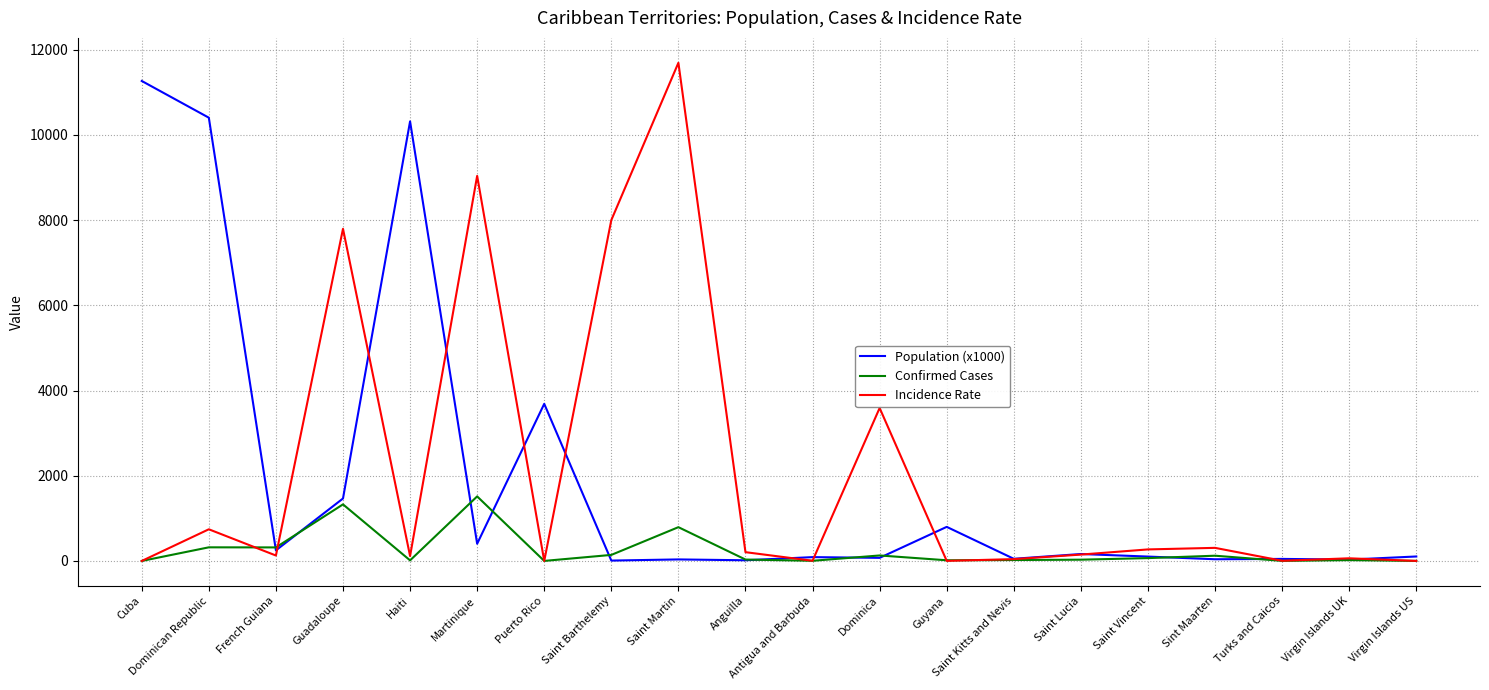

The Incidence Rate series shows 12791.1 at Guadaloupe. True or false?

False